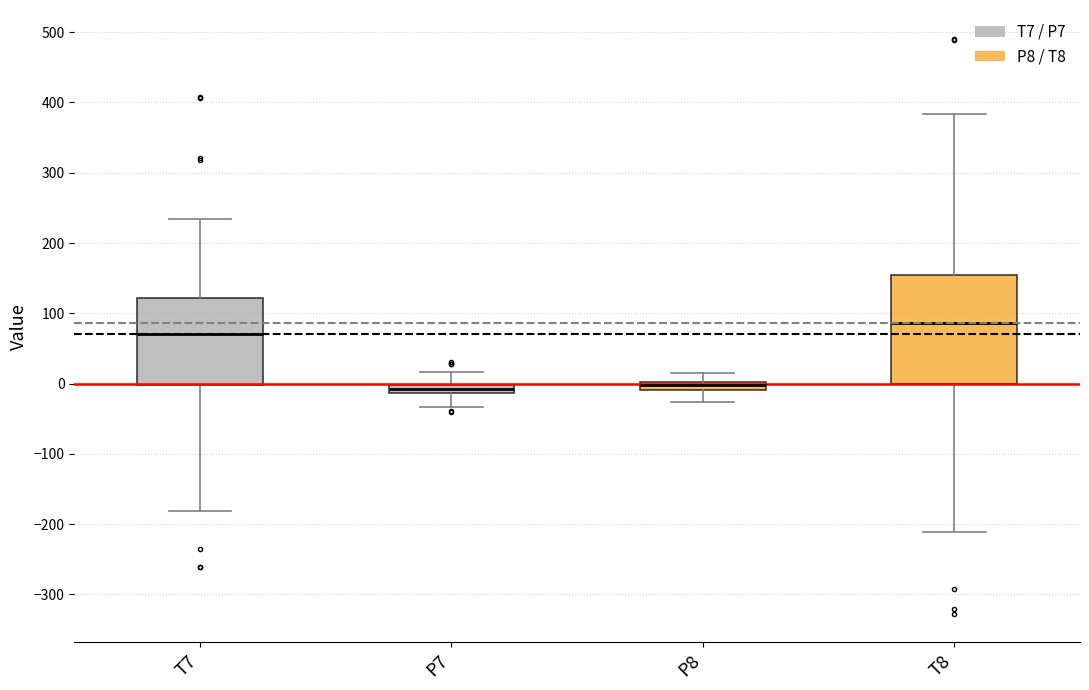

Which box is the tallest, from its lower edge to its upper edge?

T8